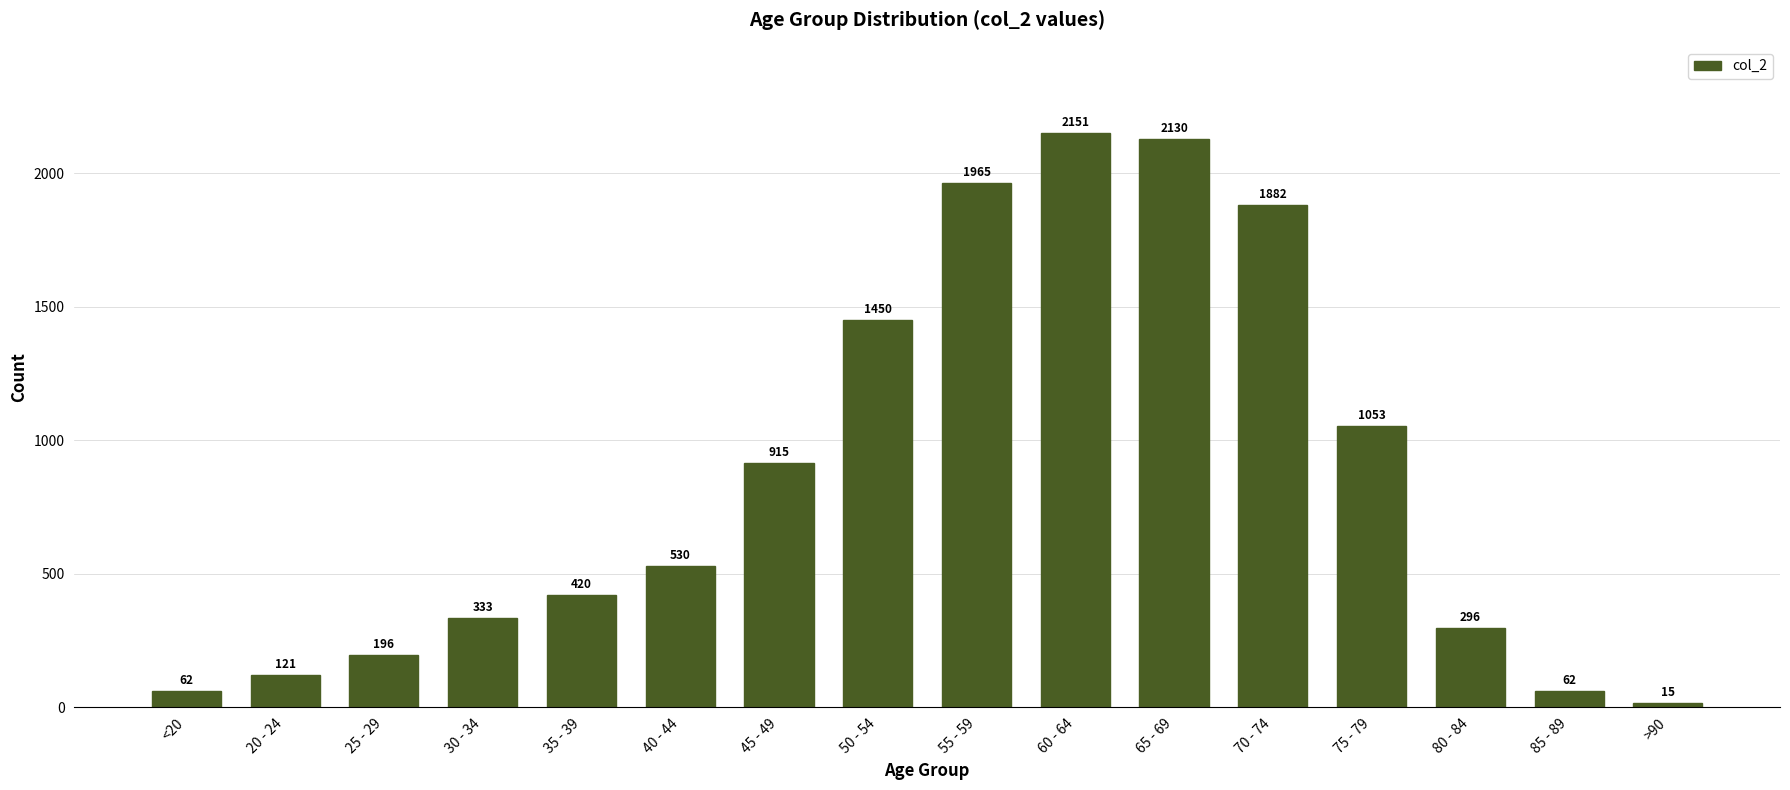

What is the label of the 4th bar from the left?

30 - 34